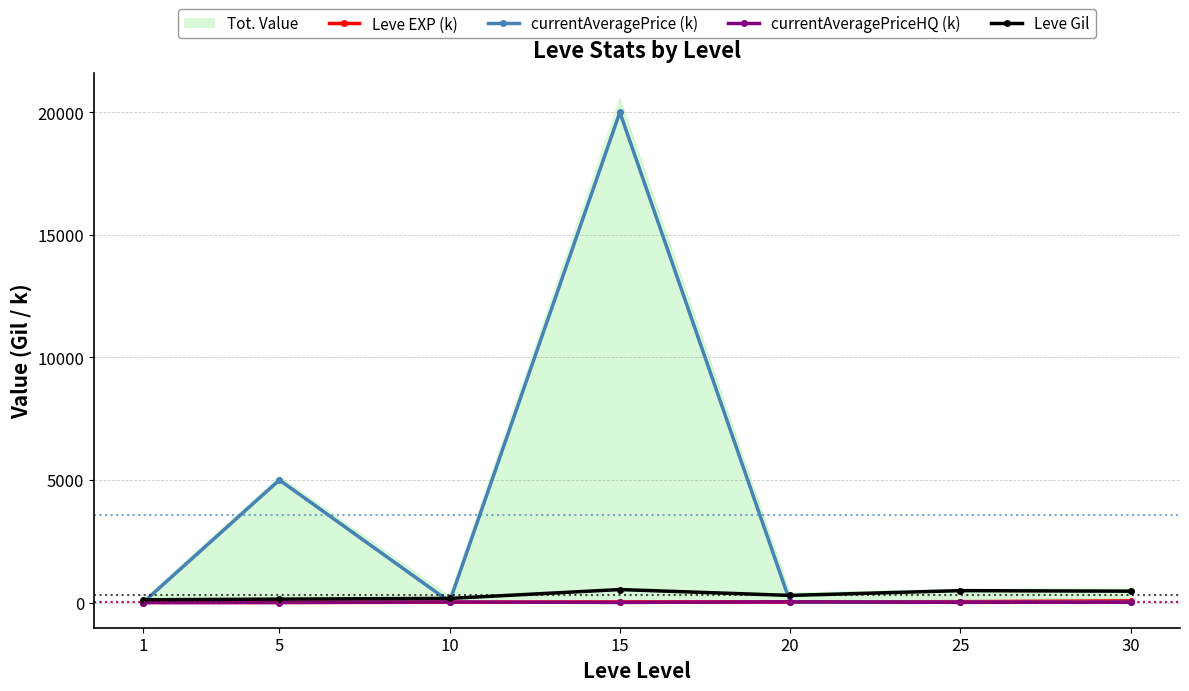

What is the total value across all series at 5?

10285.2